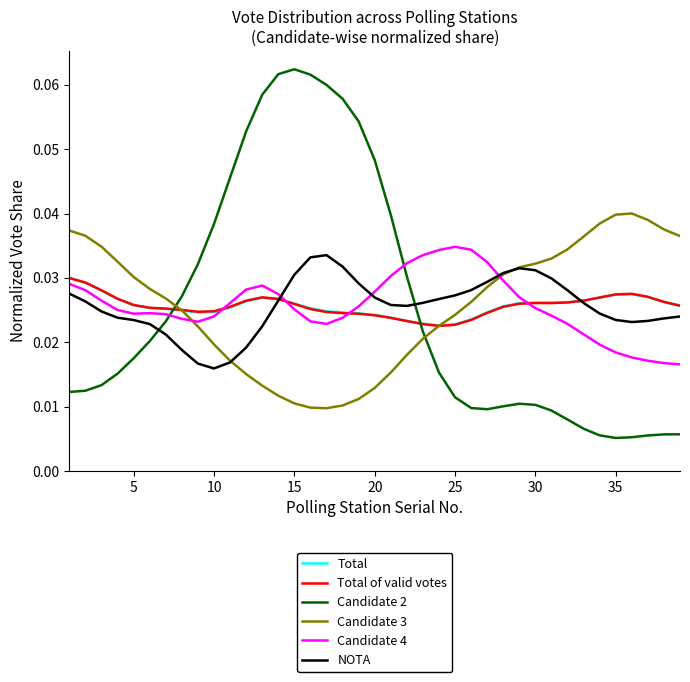

Which series has the largest range (max minus min)?

Candidate 2